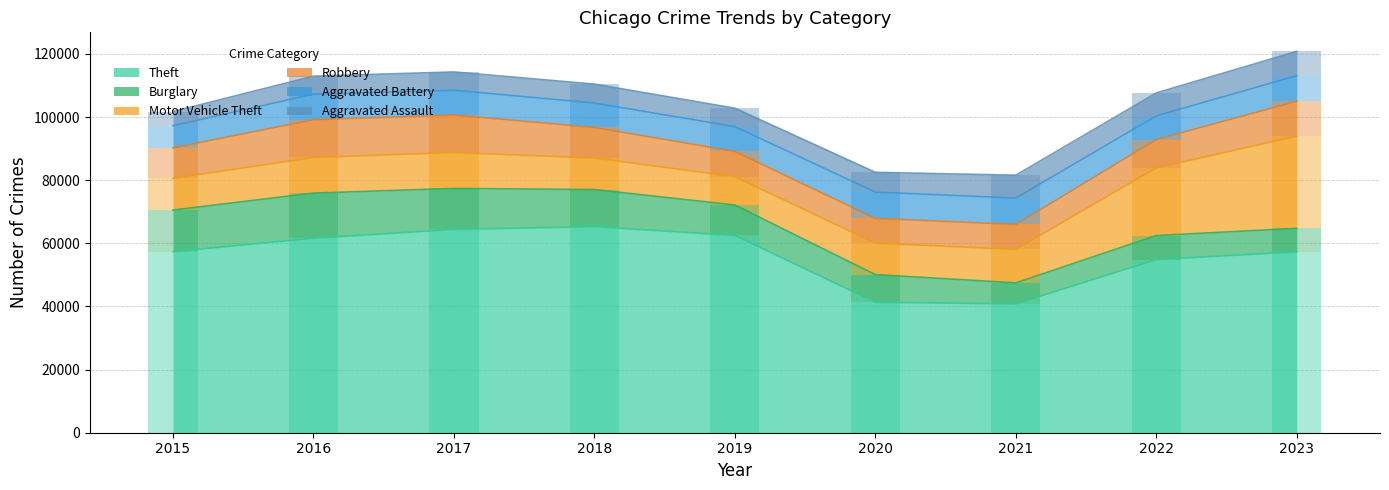

Rank the series at 2021 from lowest to highest value.

Burglary, Aggravated Assault, Robbery, Aggravated Battery, Motor Vehicle Theft, Theft